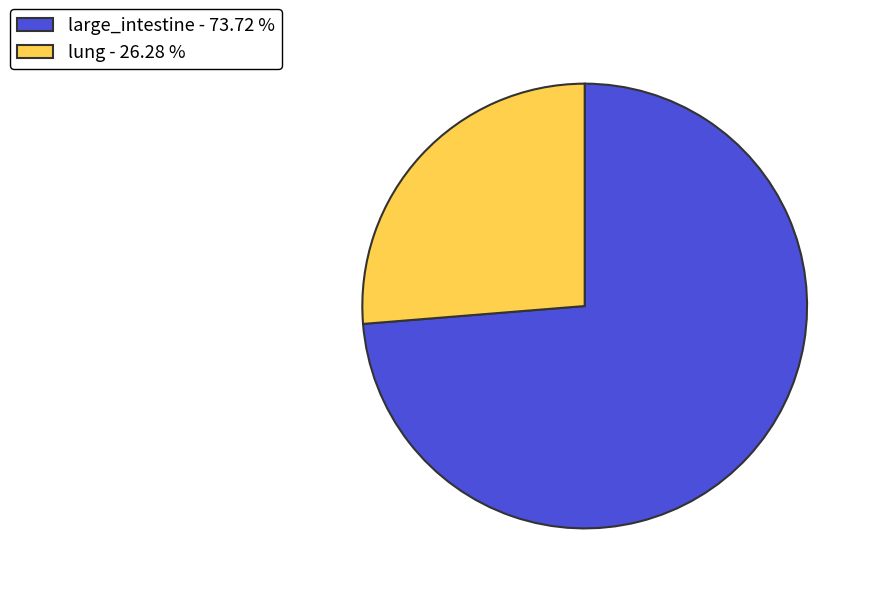

Is the sum of large_intestine - 73.72 % and lung - 26.28 % greater than half?

Yes